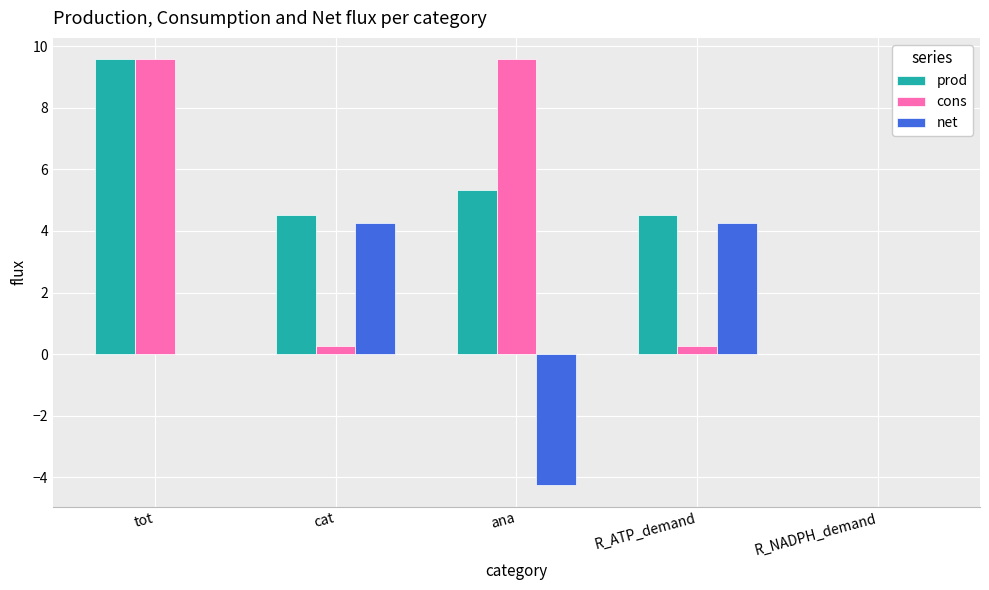

True or false: prod has a value of 4.5 at cat.

True